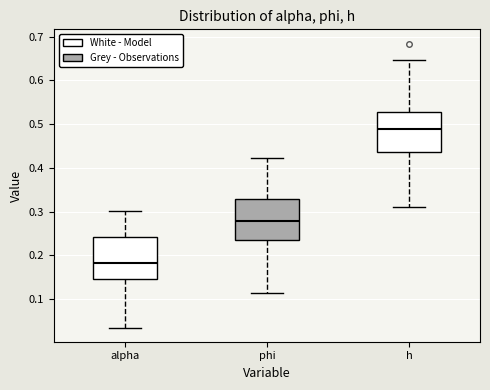

Reading left to right, transcribe this box plot: for each box, give where its median line is, the range the box spans, and where its two whiskers end, as read against the y-axis. The values are not printed on the chart, so give them approximately, as read against the axis.

alpha: median 0.18, box 0.15 to 0.24, whiskers 0.03 to 0.30
phi: median 0.28, box 0.23 to 0.33, whiskers 0.11 to 0.42
h: median 0.49, box 0.44 to 0.53, whiskers 0.31 to 0.65